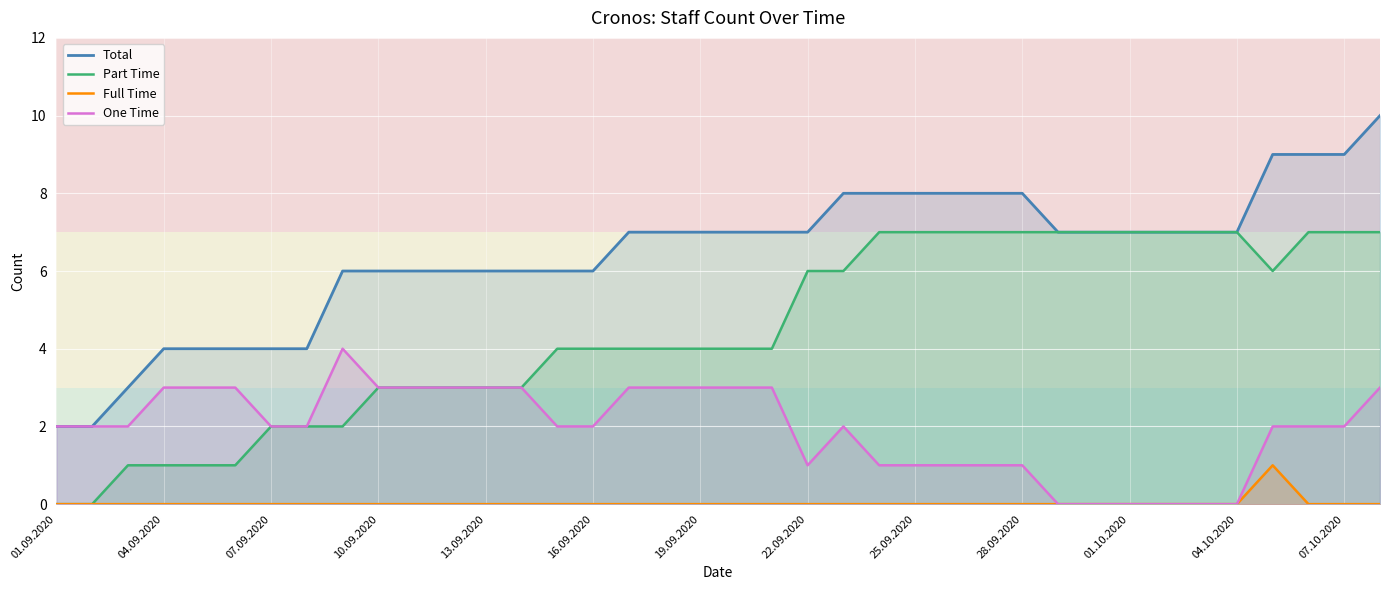

How many positive values does the Full Time series have?

1